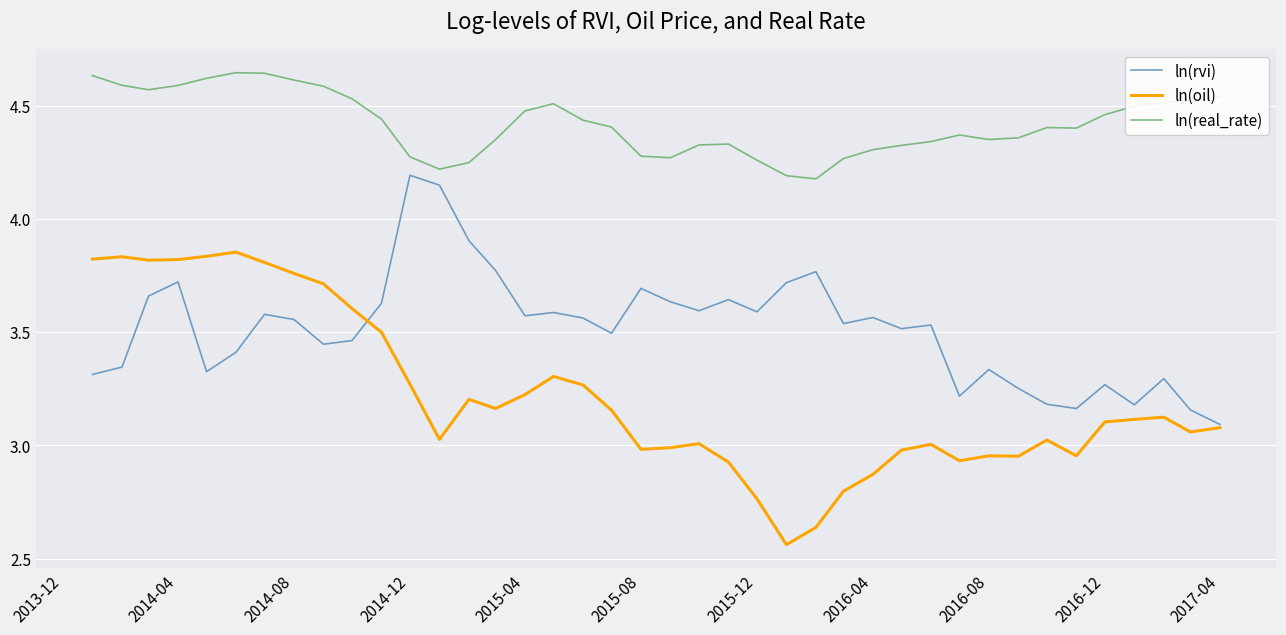

Is this an area chart (filled region under the line)?

No